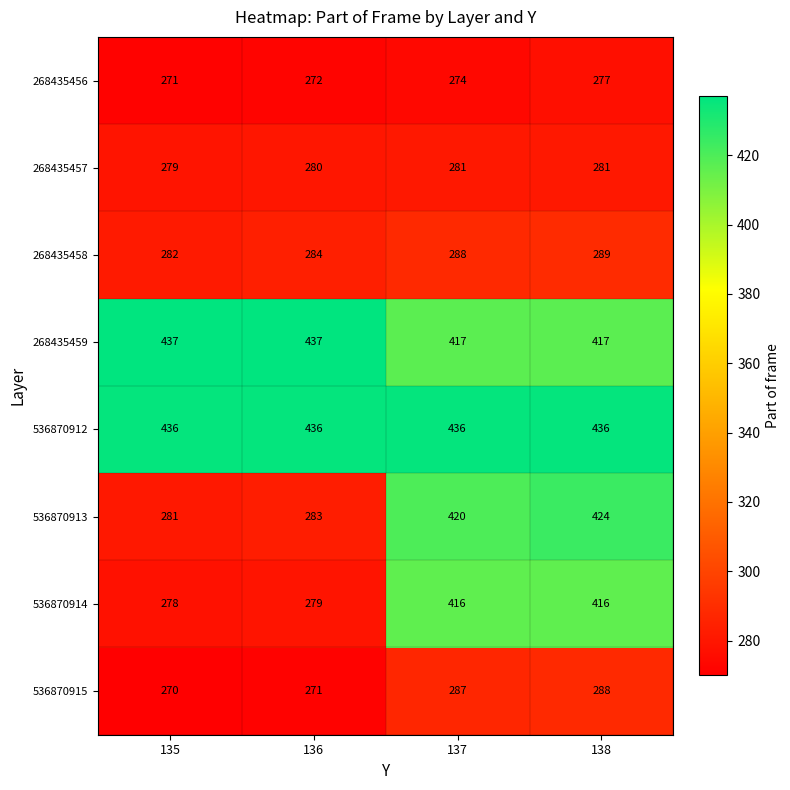

What is the spread (max minus min) of values at 136?

166